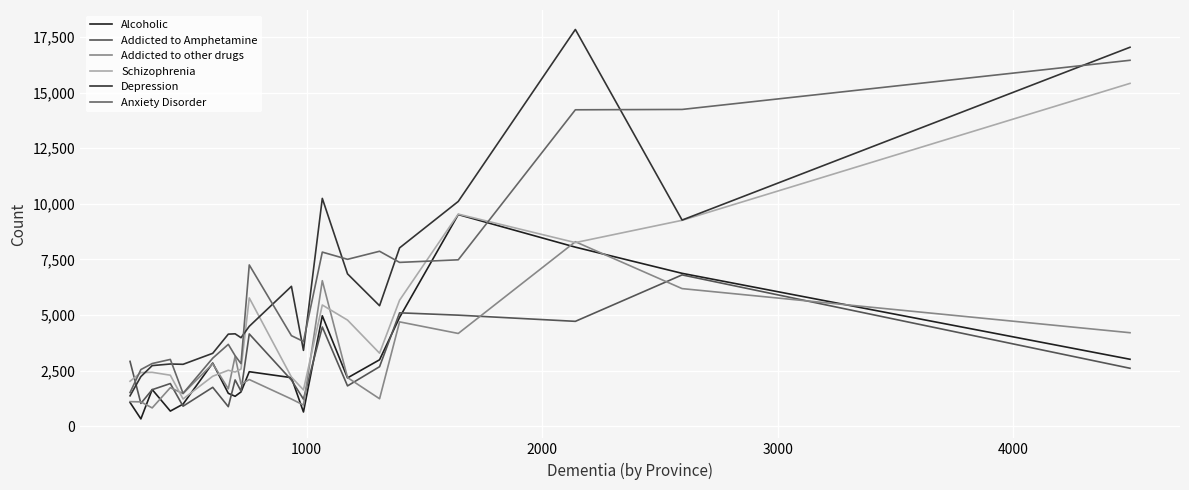

What is the greatest value displayed?

17840